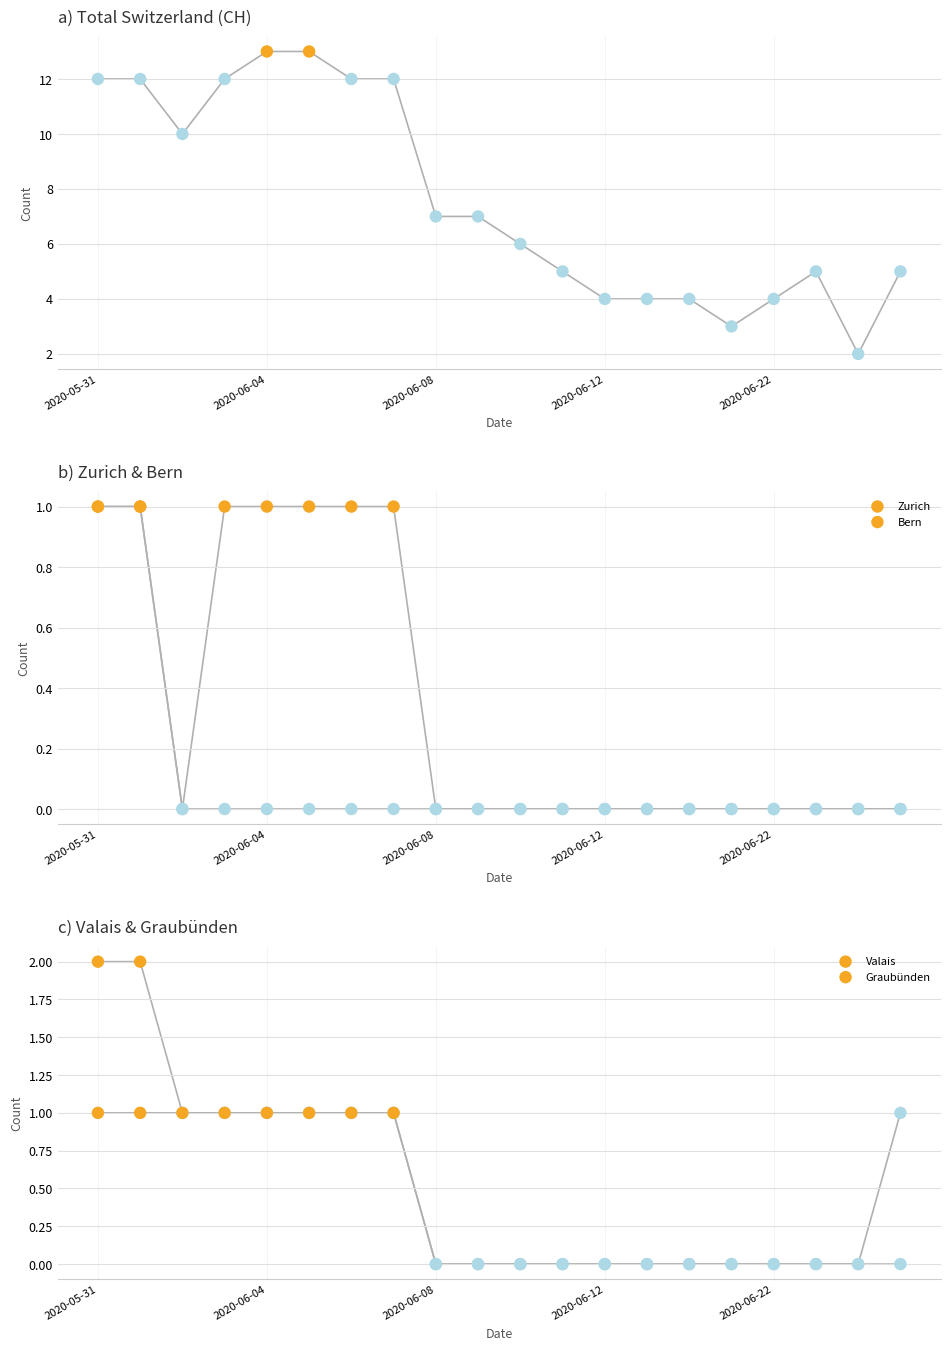

Which series reaches the minimum Y coordinate?

ZH